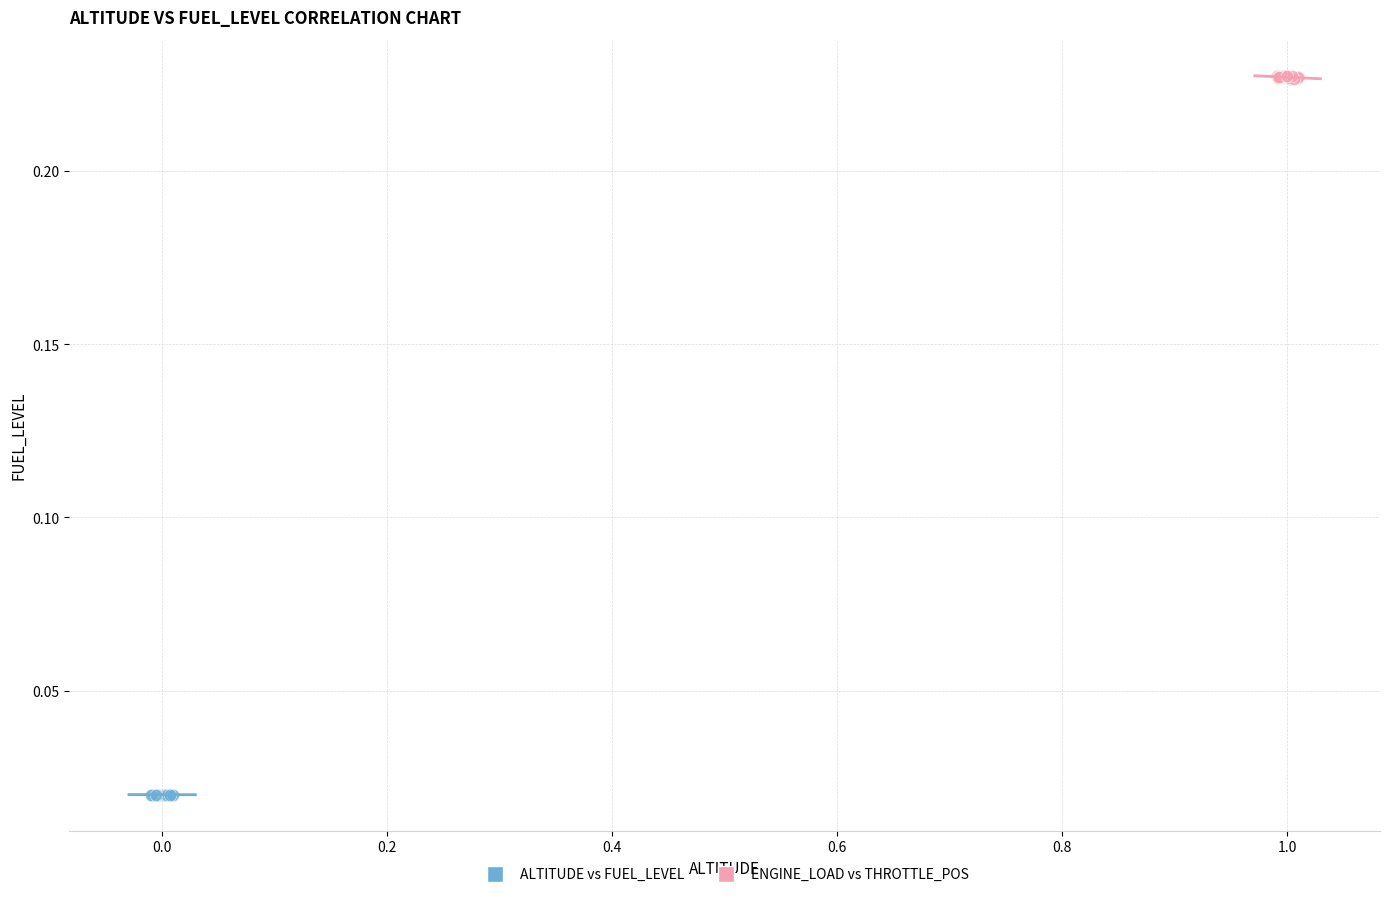

Which series reaches the maximum Y coordinate?

ENGINE_LOAD vs THROTTLE_POS